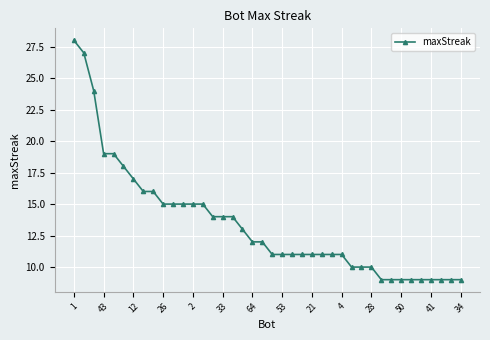

Does the chart display data point markers on the line(s)?

Yes